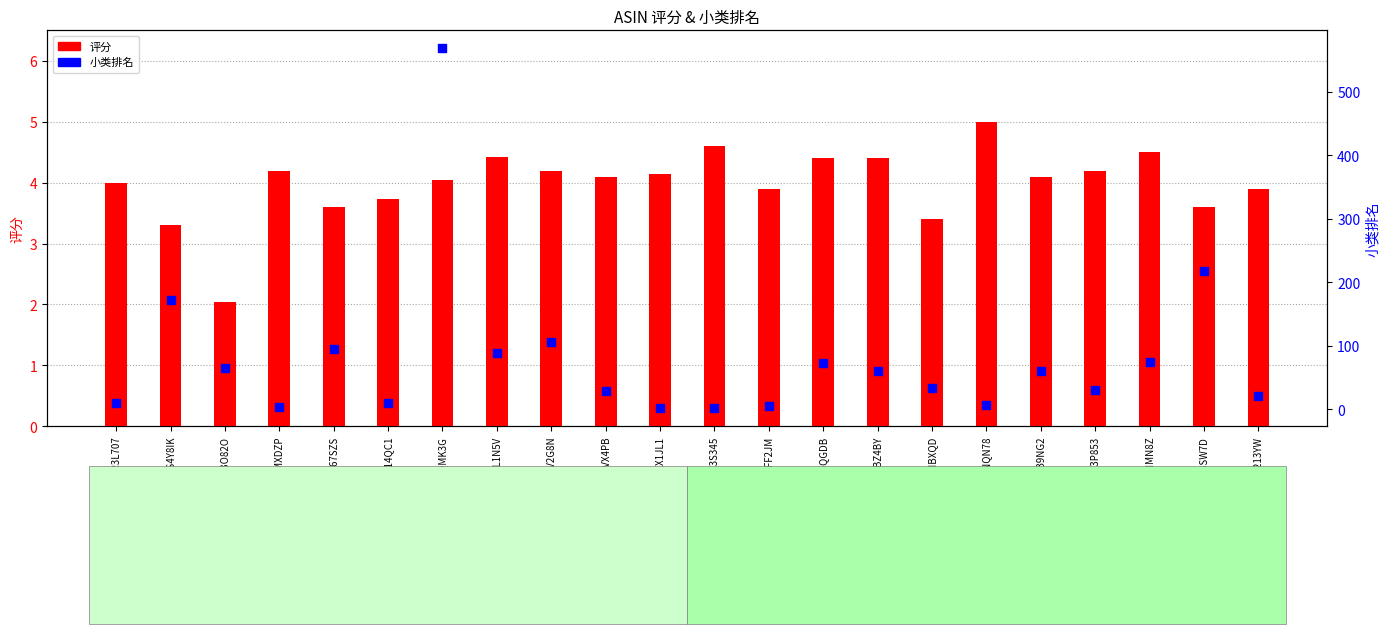

Is the value of 评分 at B076WL1N5V greater than the value of 小类排名 at B07GPSQGDB?

No